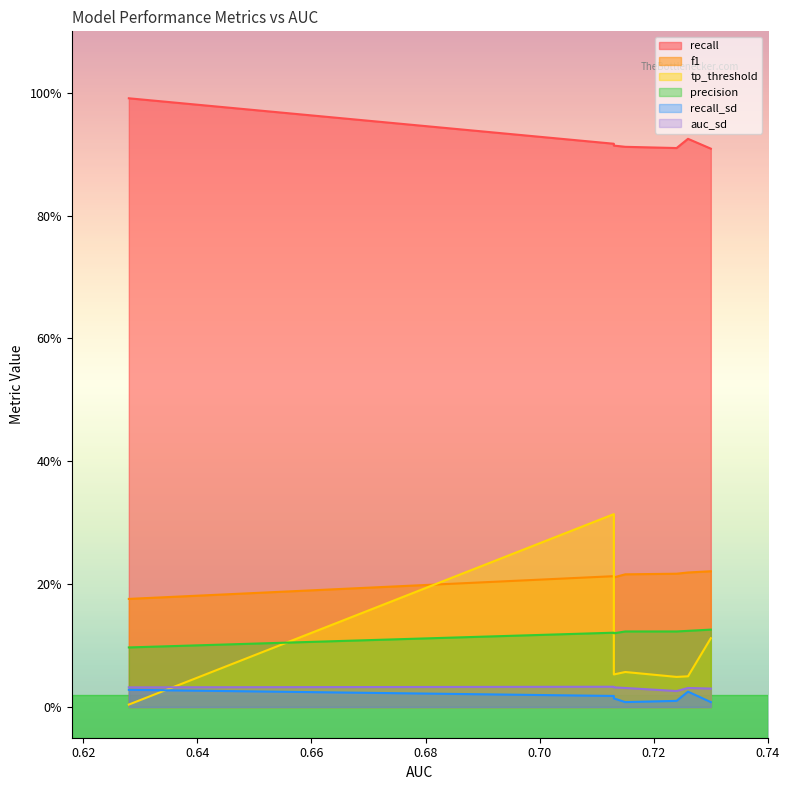

What is the maximum value shown in the chart?

1.0